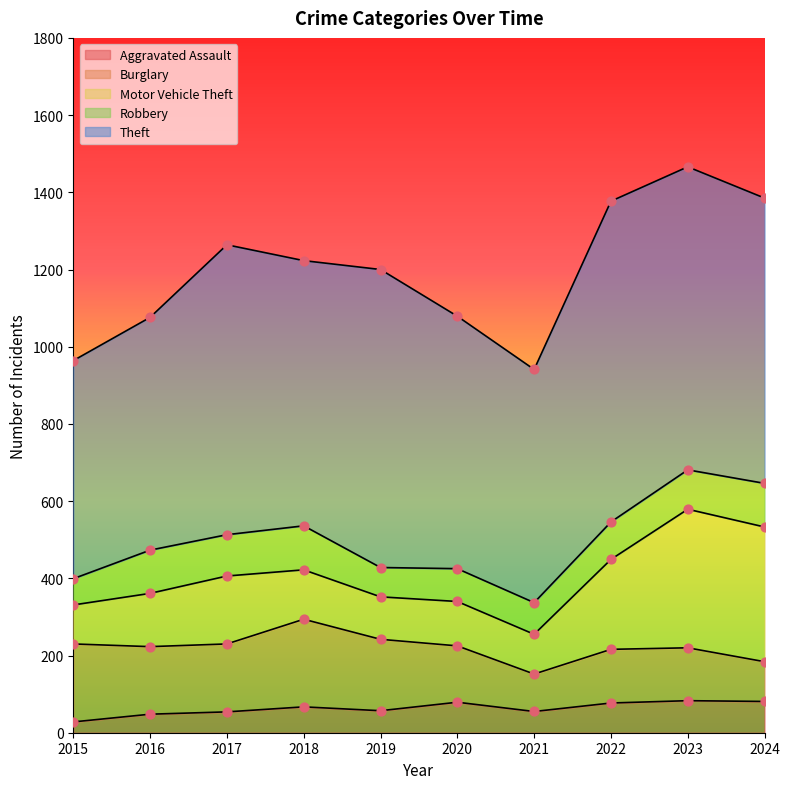

What is the total value across all series at 2022?

1377